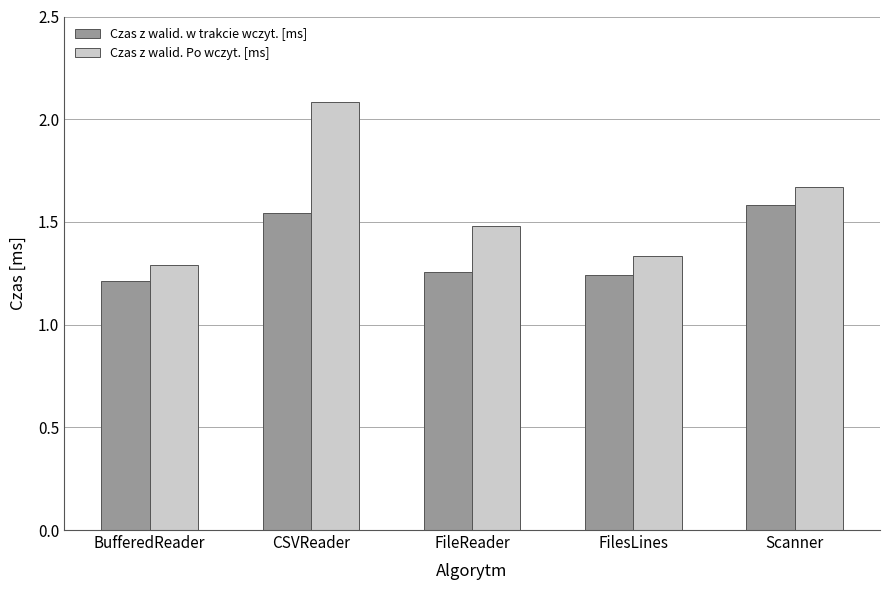

Count the Czas z walid. Po wczyt. [ms] values in the range 1 to 2.

4